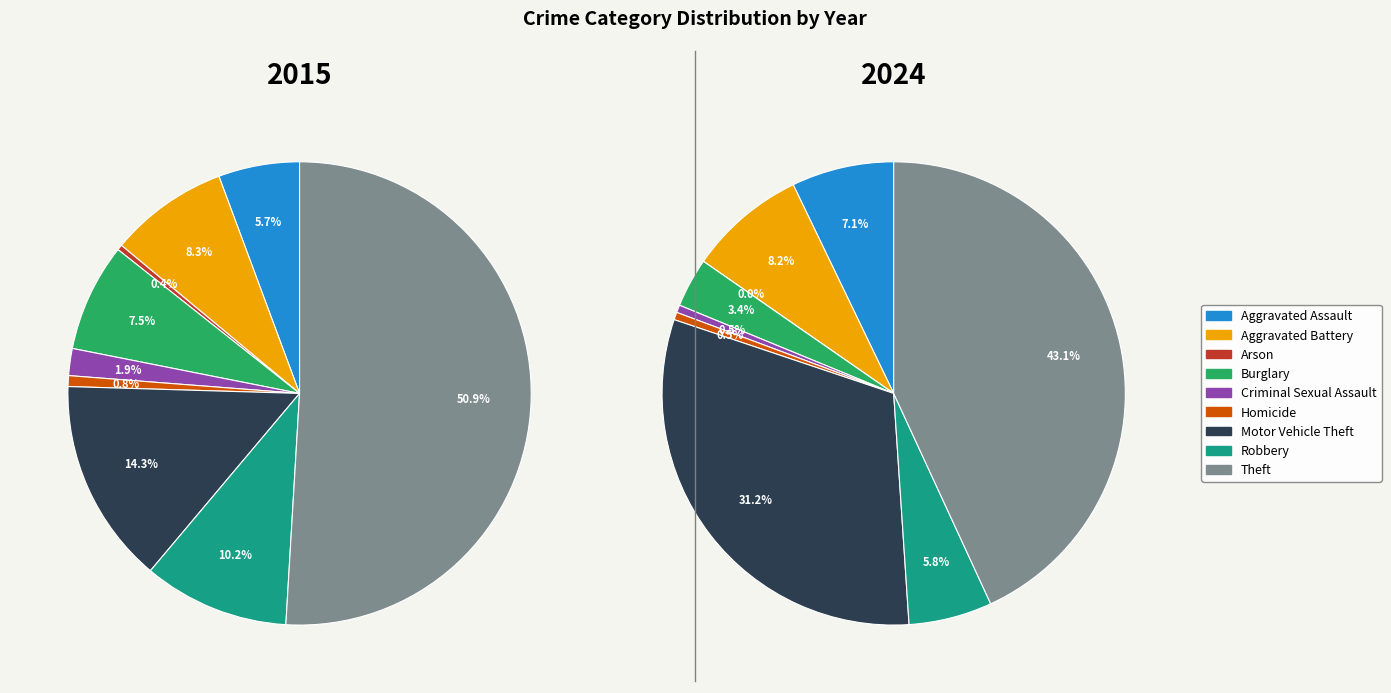

Is it true that Aggravated Assault is 14% of the pie?

False